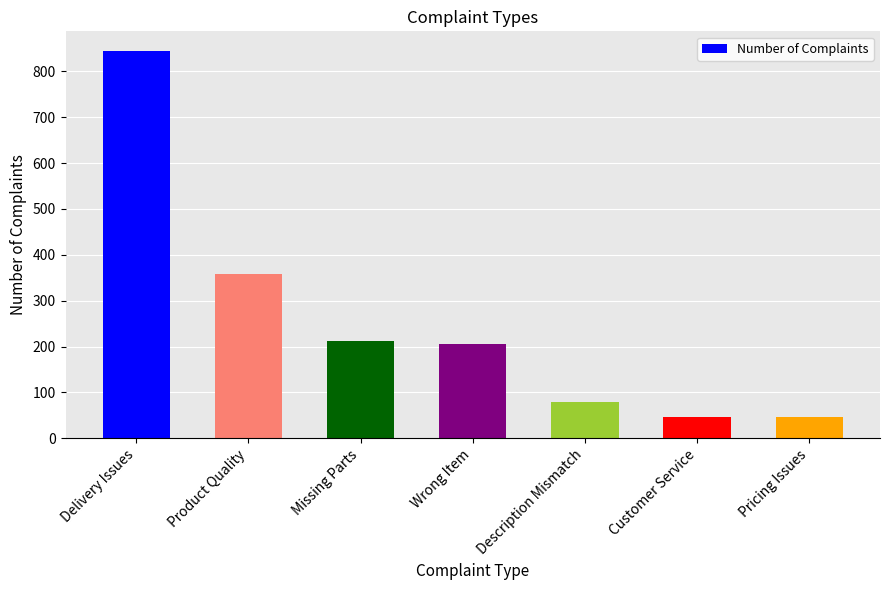

What is the sum of the values at Delivery Issues and Wrong Item?

1050